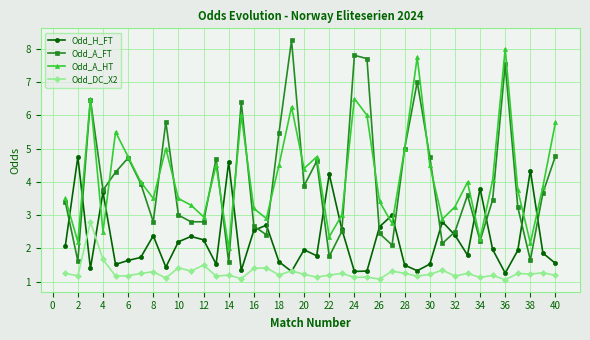

True or false: Odd_A_HT has more than 1 points higher than both neighbors.

True